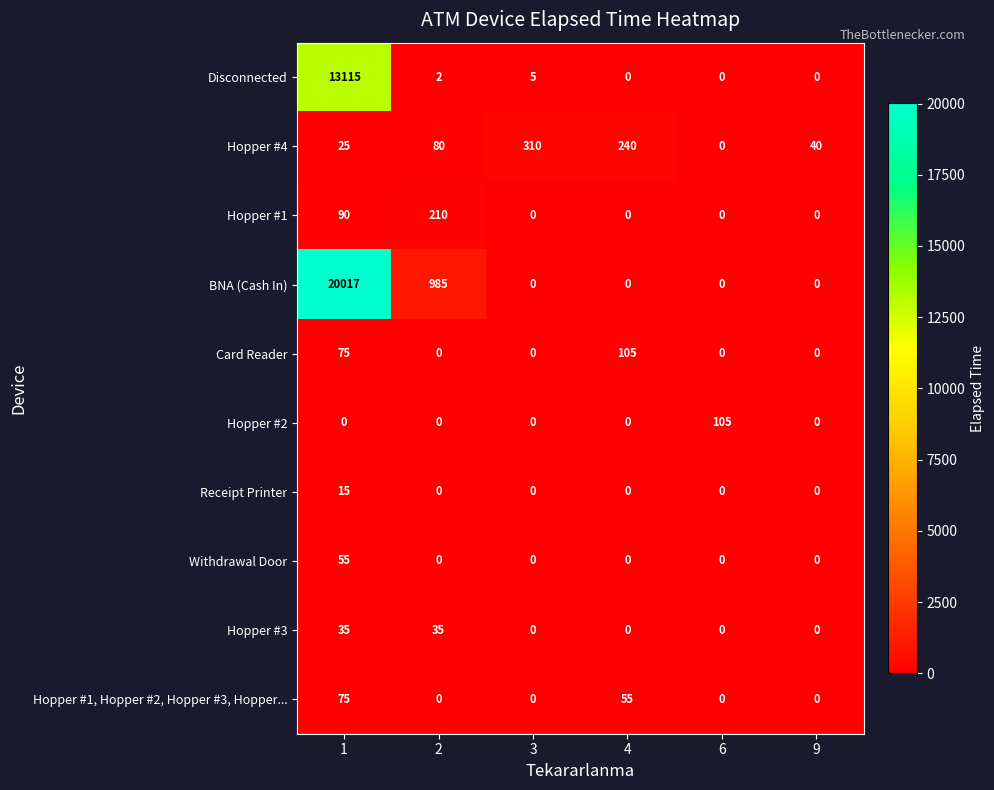

Read the Hopper #4 value at 3, to the nearest 10.

310